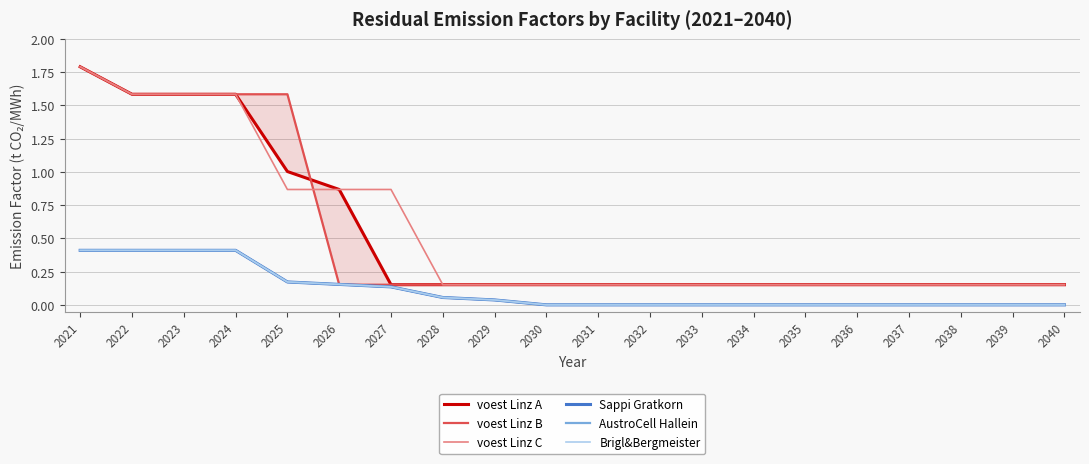

What is the sum of the voest Linz A values at 2036 and 2031?

0.3